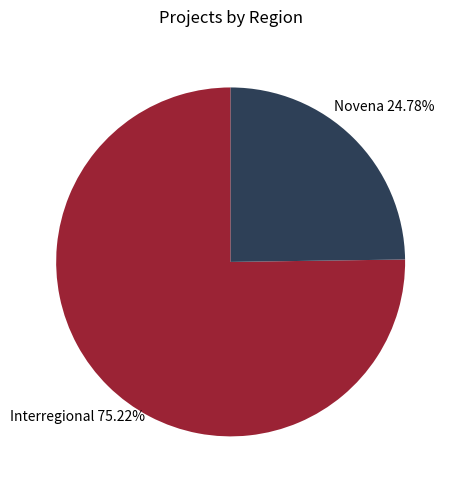

What is the majority slice?

Interregional